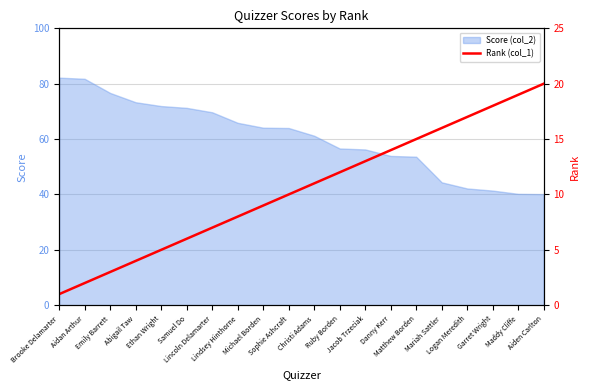

True or false: the data has more than 0 interior local peaks.

False